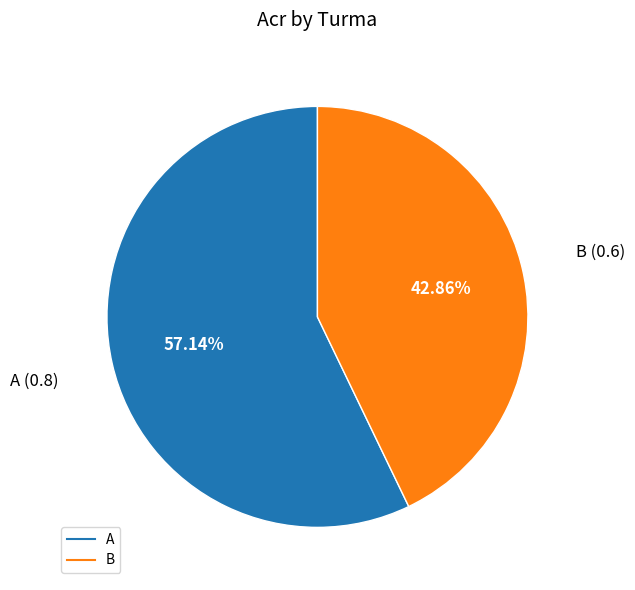

What is the largest slice in the pie chart?

A